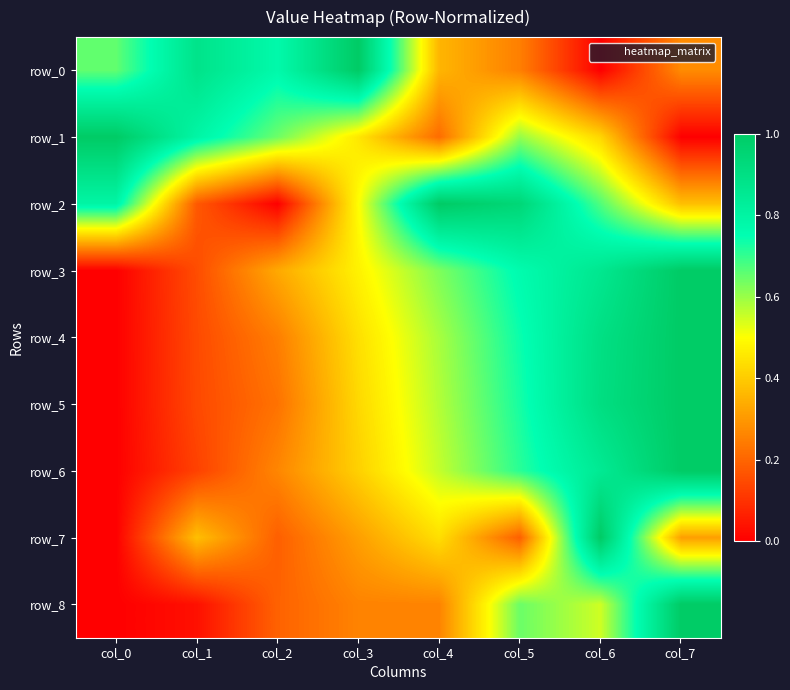

How many series are shown in this chart?

9